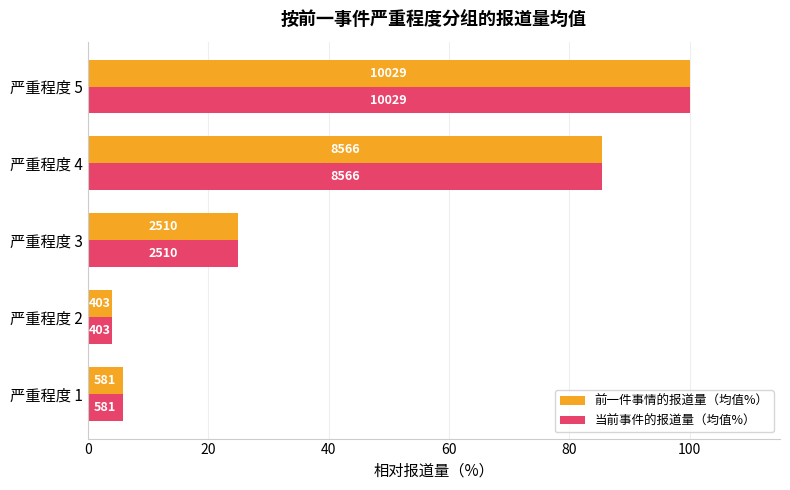

What are all the series names shown in the legend?

前一件事情的报道量（均值%）, 当前事件的报道量（均值%）